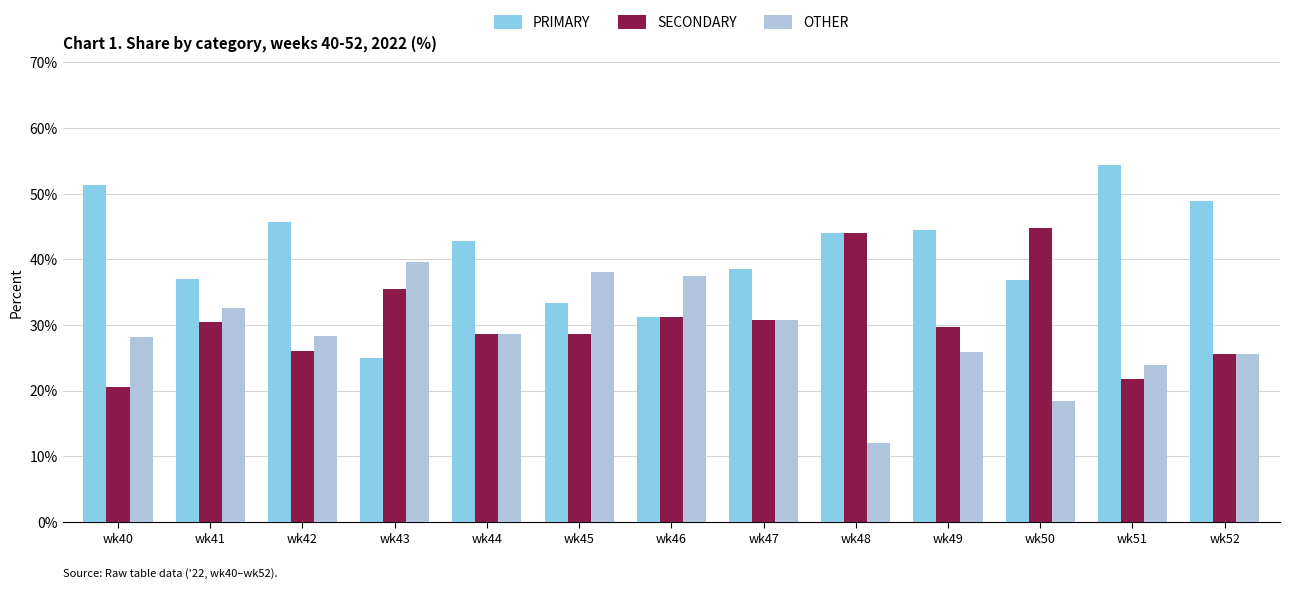

What is the lowest value of the PRIMARY series?

25.0